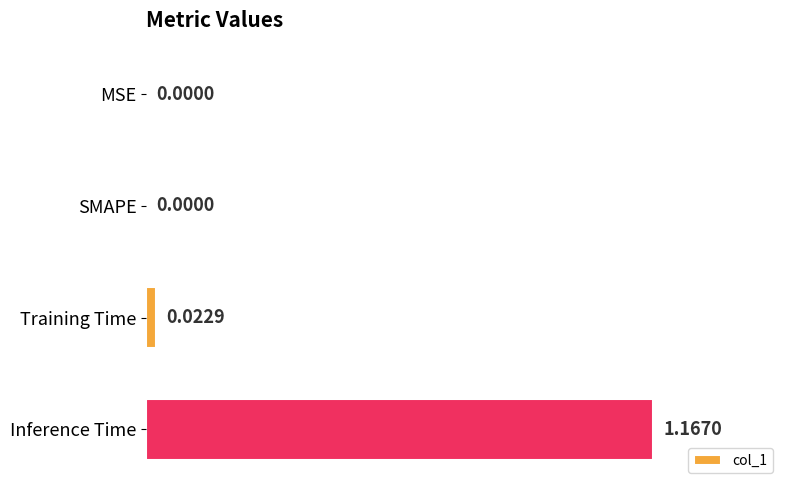

How many values exceed 0?

2